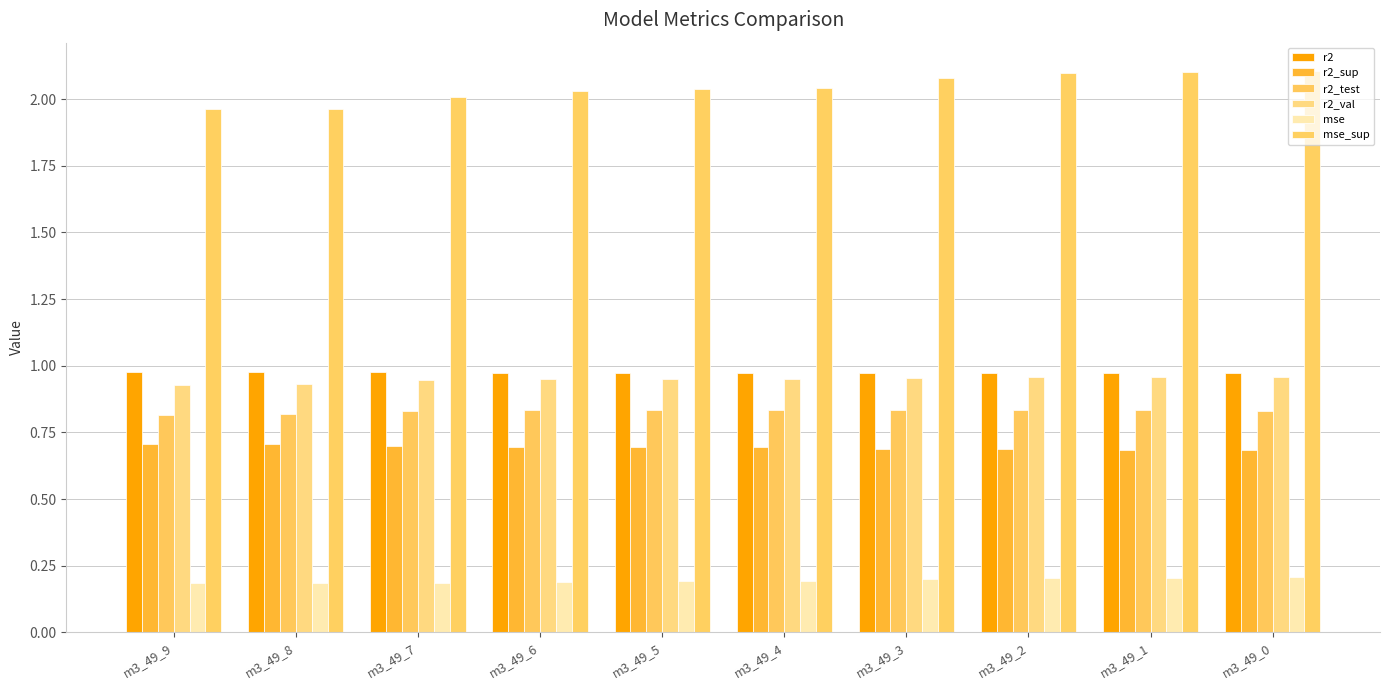

List the series in order of their peak value, lowest first.

mse, r2_sup, r2_test, r2_val, r2, mse_sup